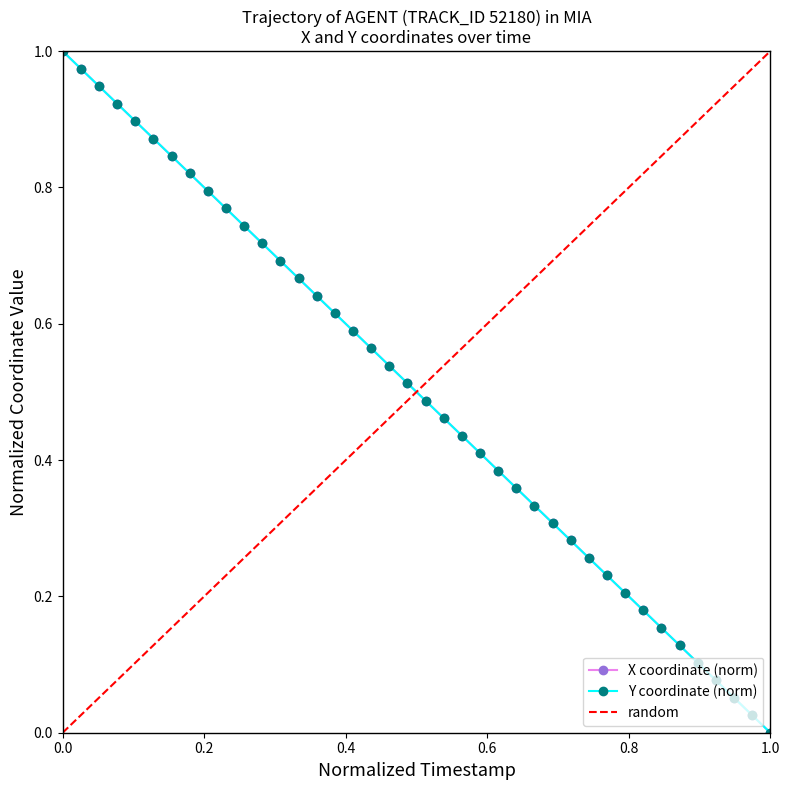

True or false: X coordinate (norm) has more than 2 interior local peaks.

False